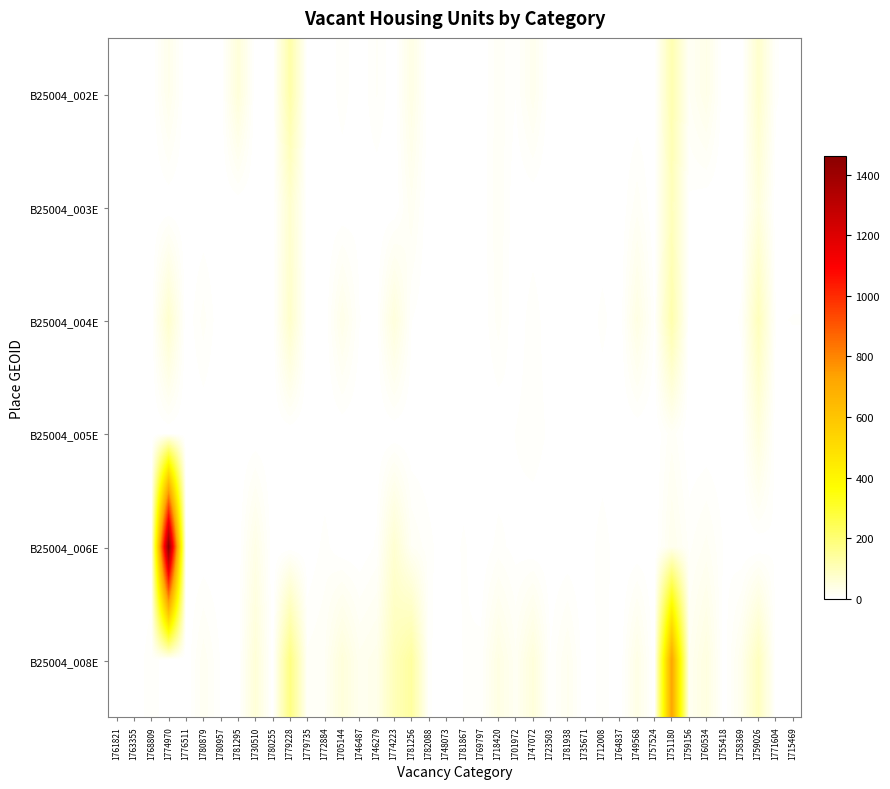

What is the greatest value displayed?

1460